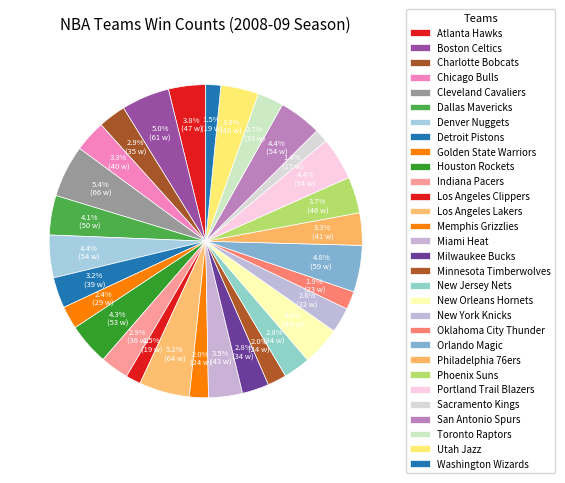

Combined, do Boston Celtics and Miami Heat account for over 50%?

No